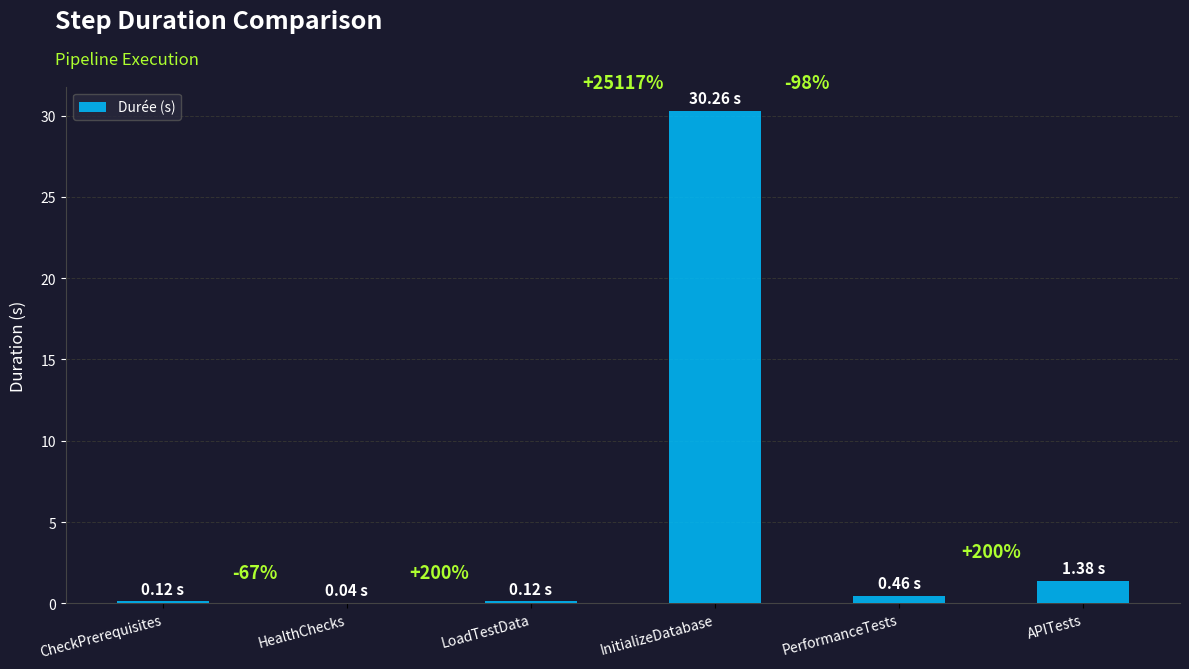

Are the bars horizontal?

No